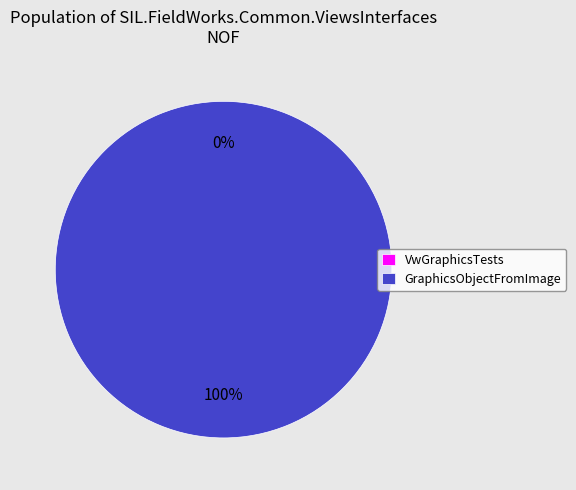

Combined, what portion of the pie is GraphicsObjectFromImage and VwGraphicsTests?

100.0%